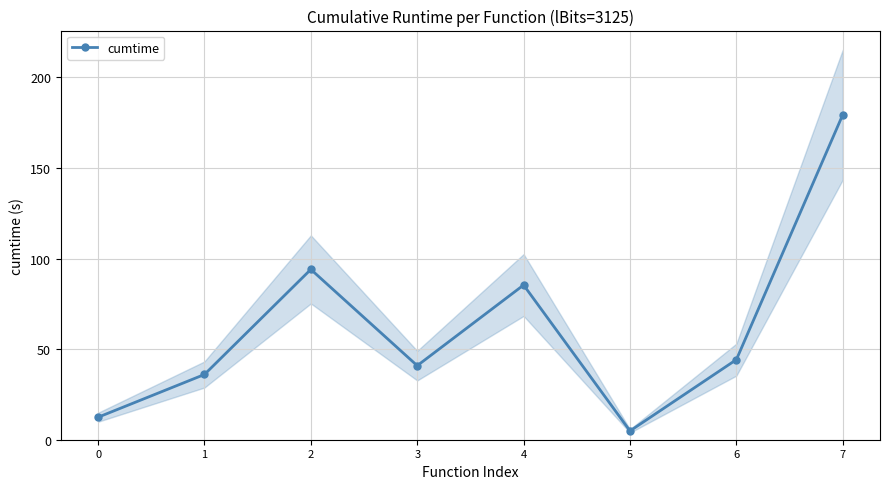

What is the average value?

62.2